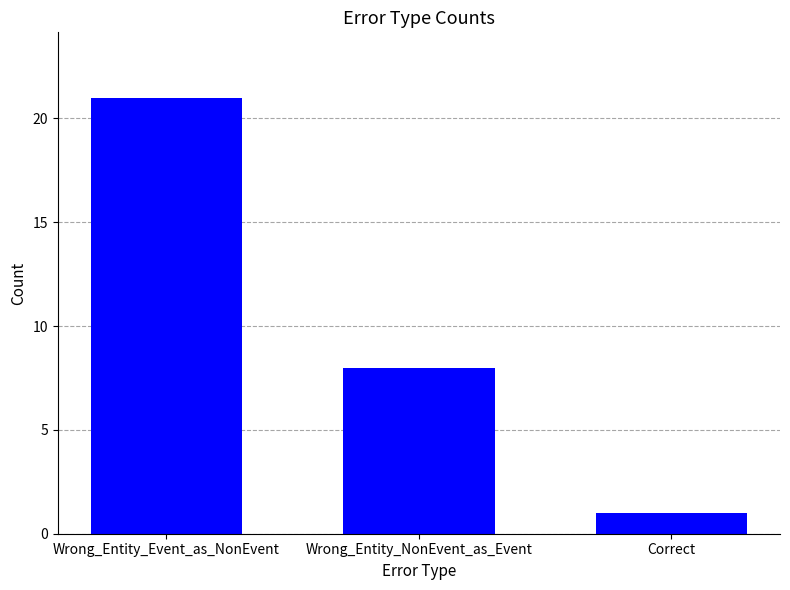

At which category does the chart reach its minimum across all series?

Correct